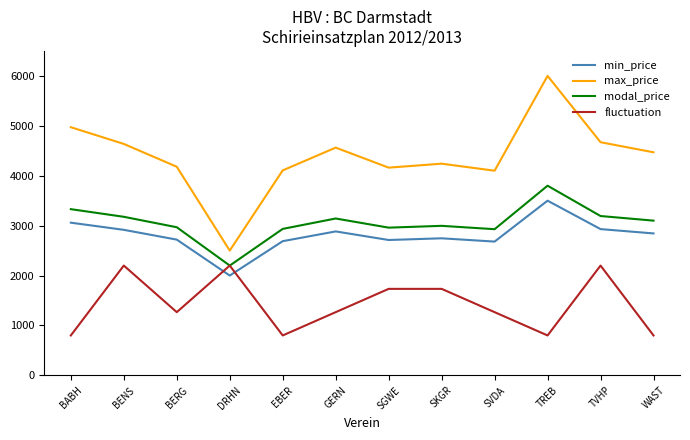

In min_price, how many points are lower than both neighbors (excluding endpoints)?

3